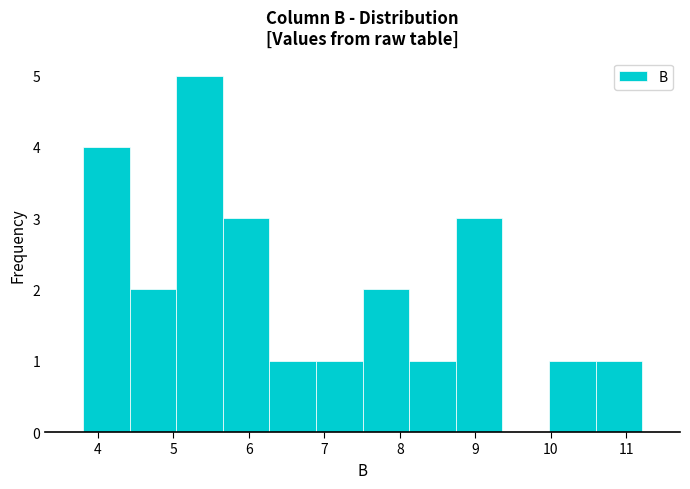

What is the height of the bar covering 8.1 to 8.7 on the x-axis? Neither the bar edges nor the heights are printed on the chart, so give them approximately, as read against the axes.

1